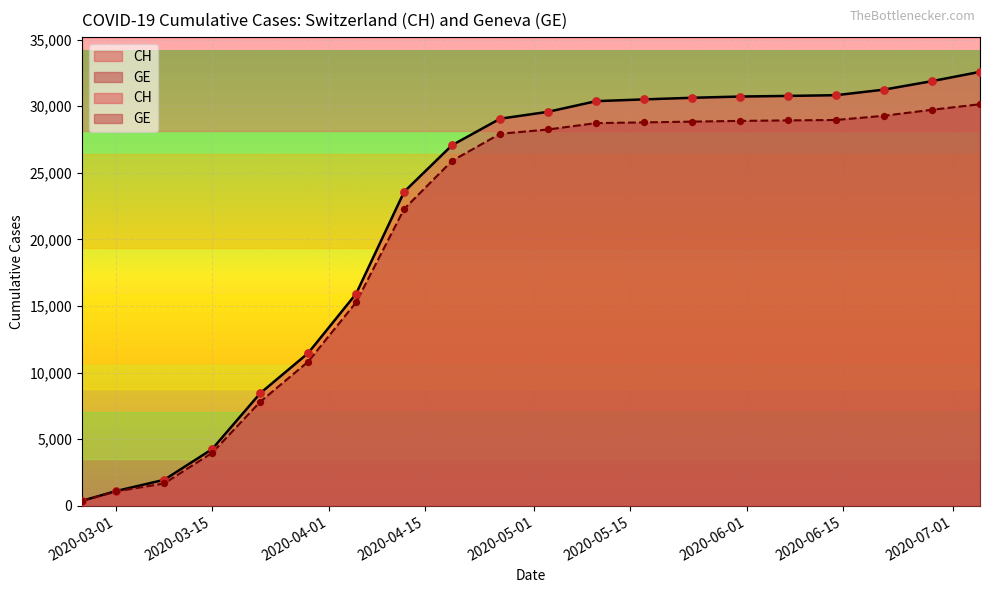

What are all the series names shown in the legend?

CH, GE